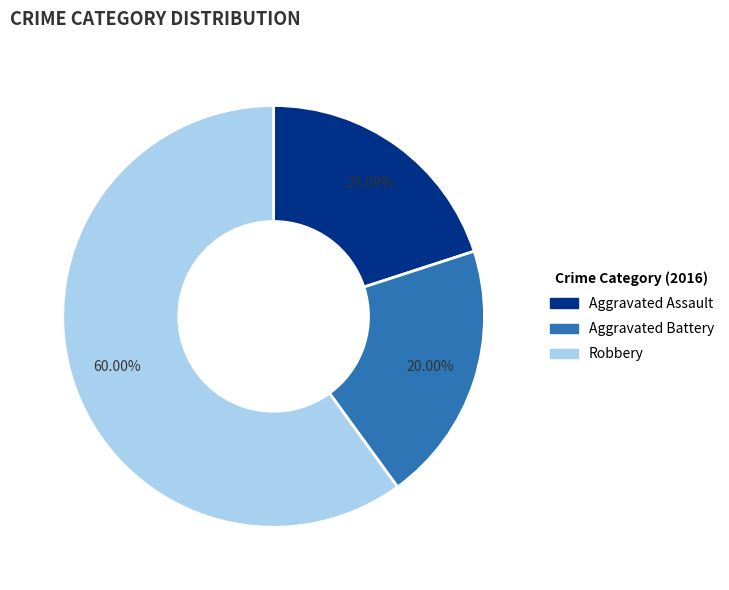

Is there a majority slice in this chart?

Yes